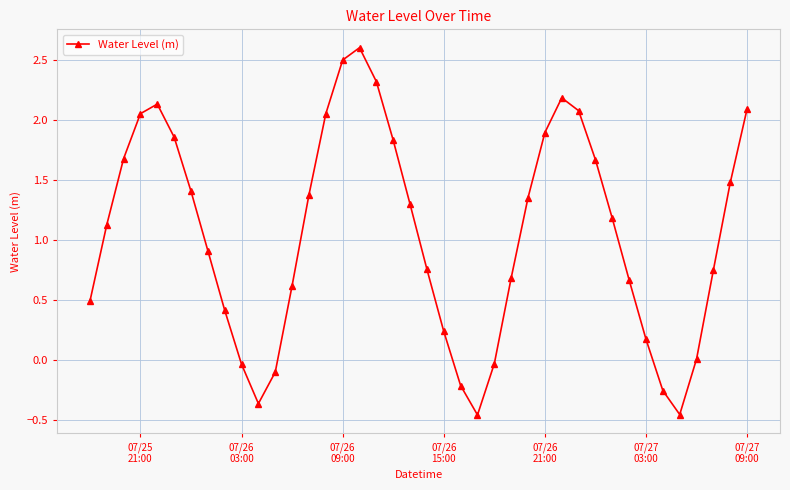

How many values exceed 1?

21